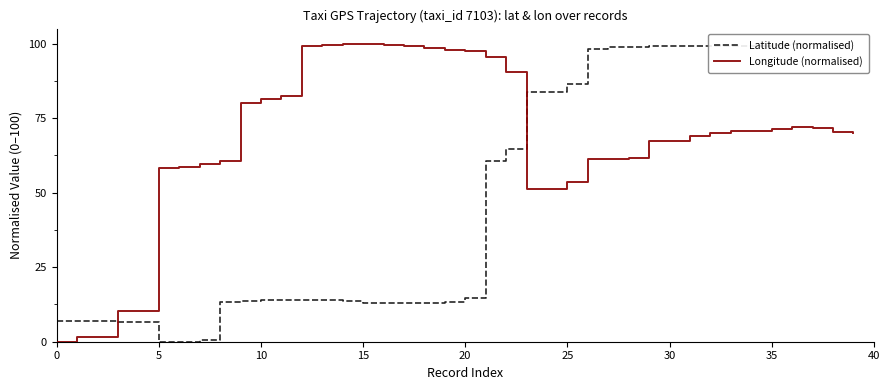

How many values in the Latitude (normalised) series exceed 14?

21